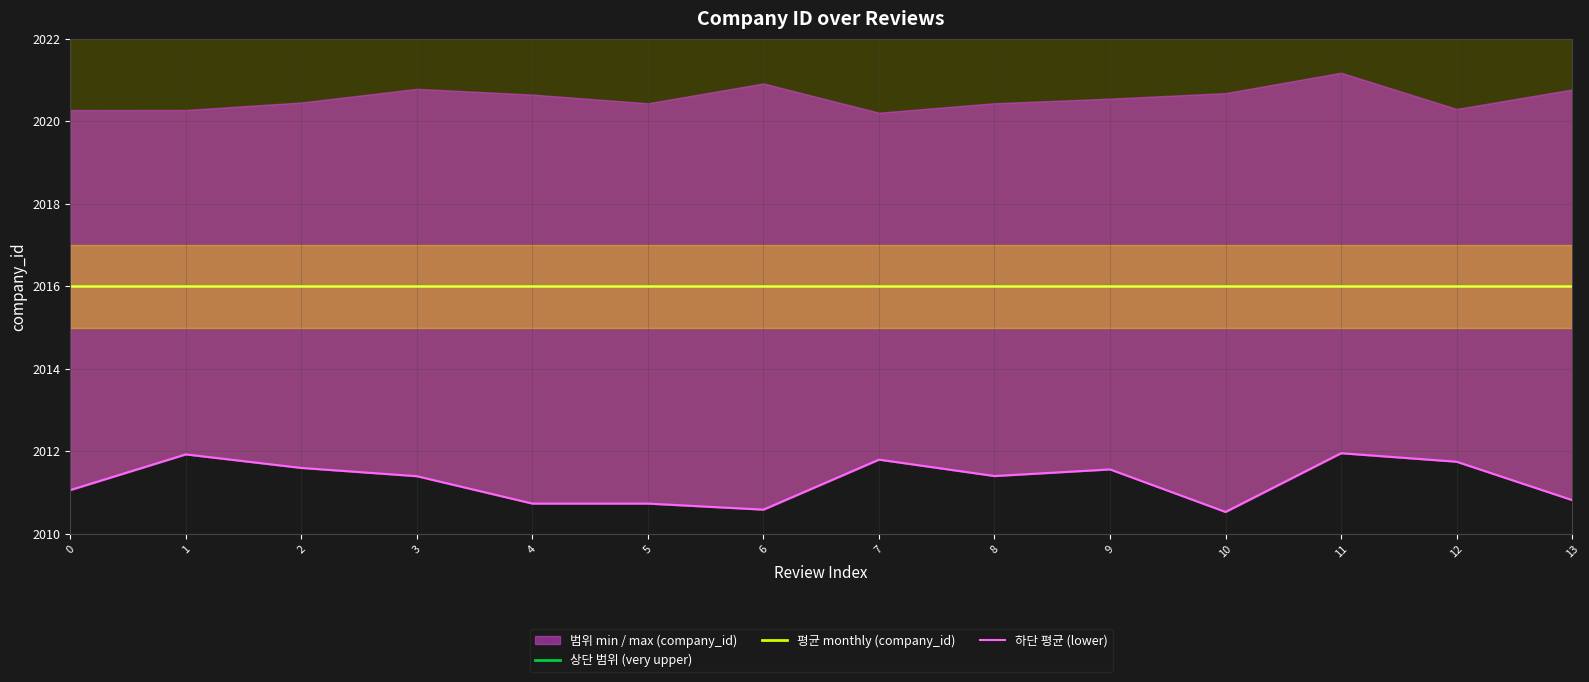

How many interior local peaks does the 하단 평균 (lower) series have?

4